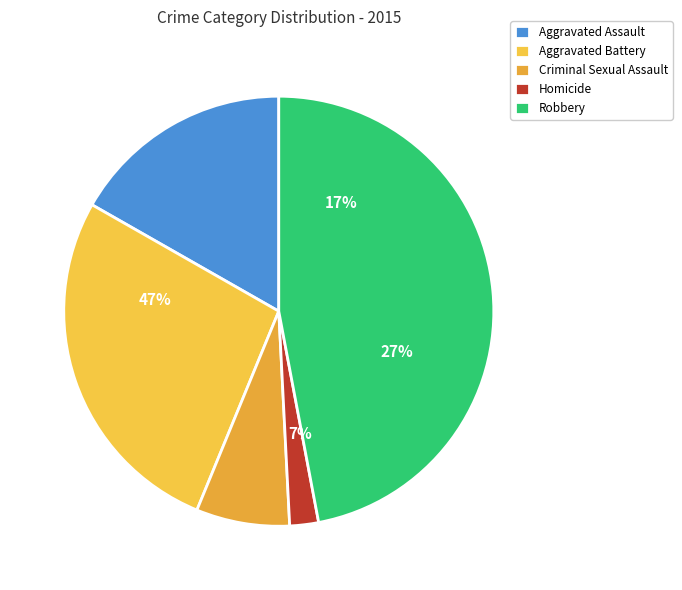

To the nearest percent, what percentage of the pie is Robbery?

47%